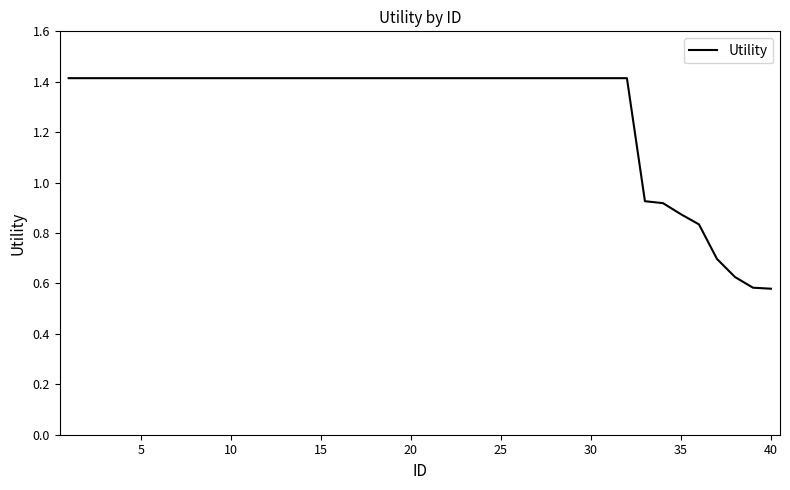

What is the maximum value shown in the chart?

1.4